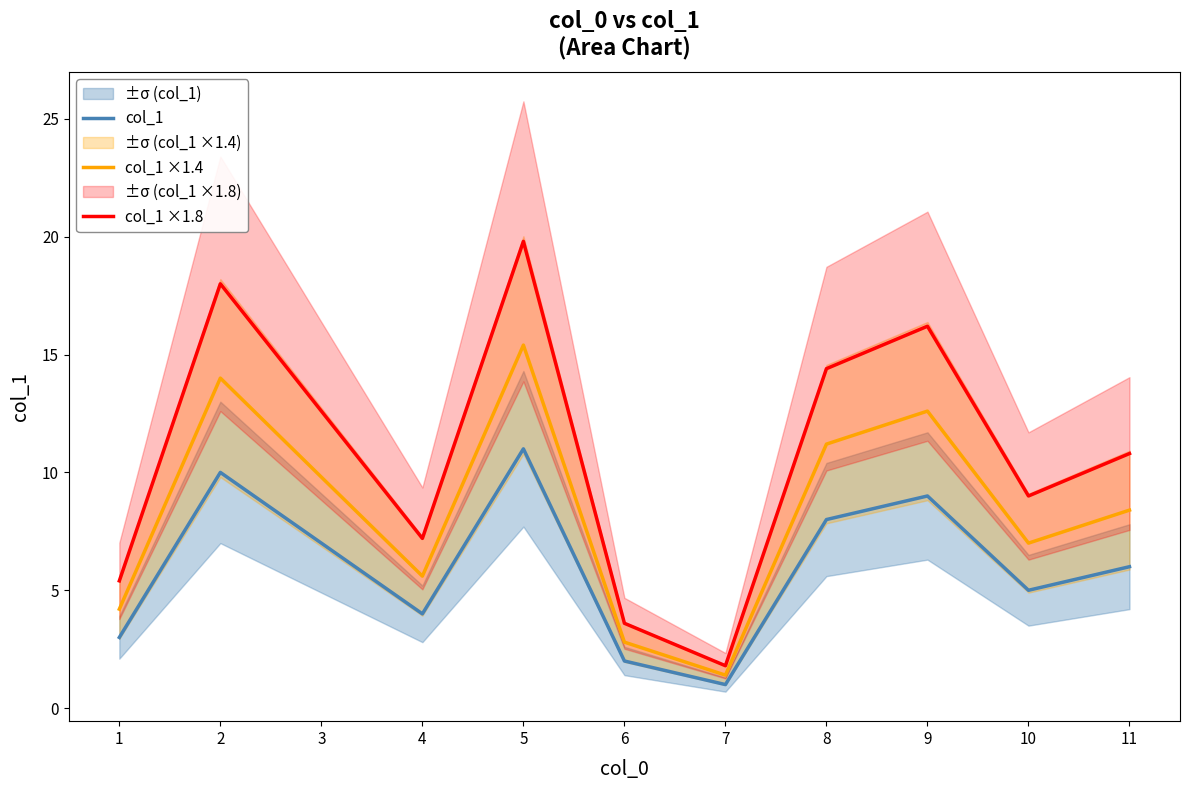

Which series has the largest total across all categories?

col_1 ×1.8